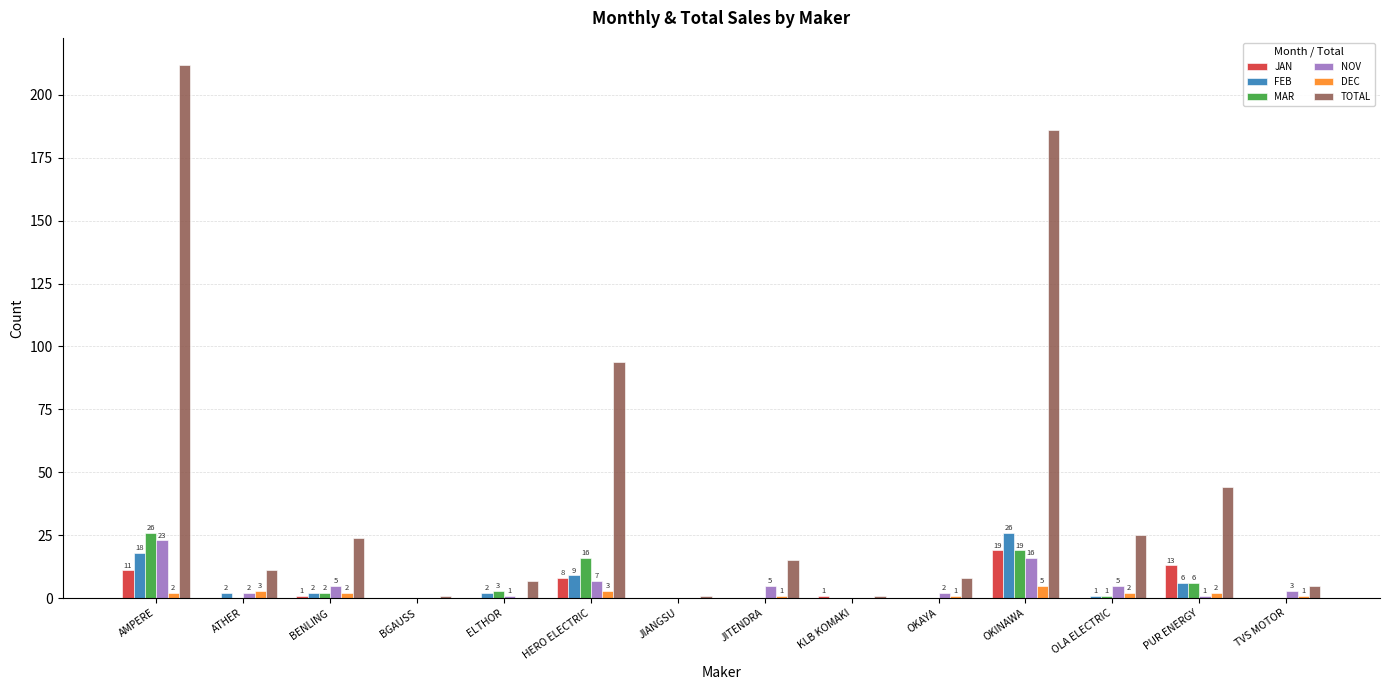

Which category has the highest value across all series?

AMPERE